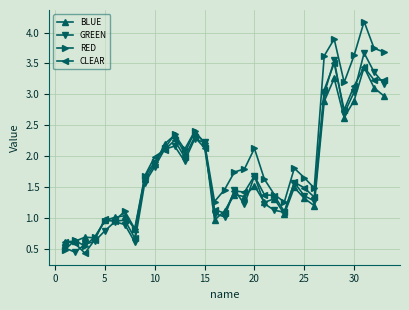

What is the greatest value displayed?

4.2